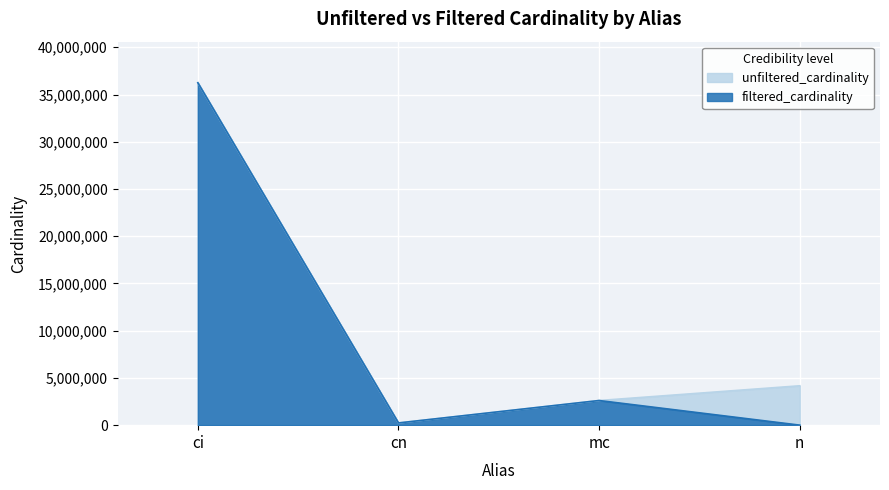

True or false: filtered_cardinality and unfiltered_cardinality intersect in this chart.

False